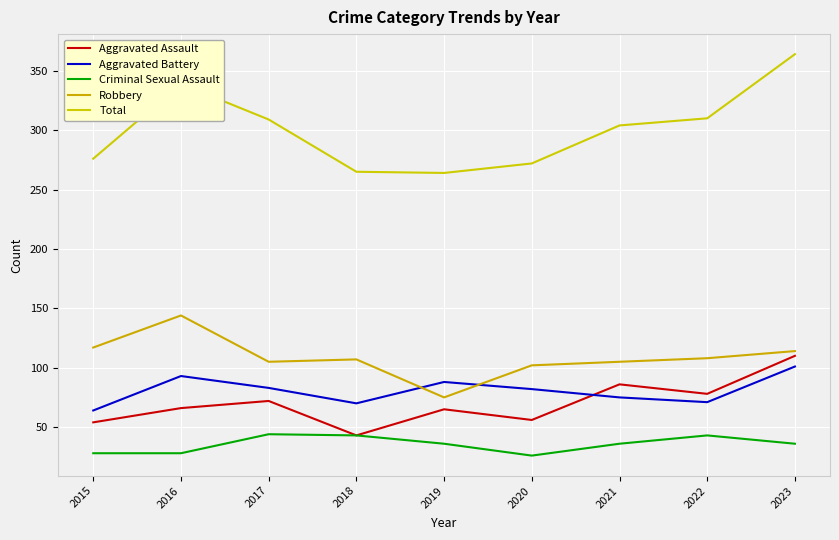

Rank the categories by Total value from lowest to highest.

2019, 2018, 2020, 2015, 2021, 2017, 2022, 2016, 2023